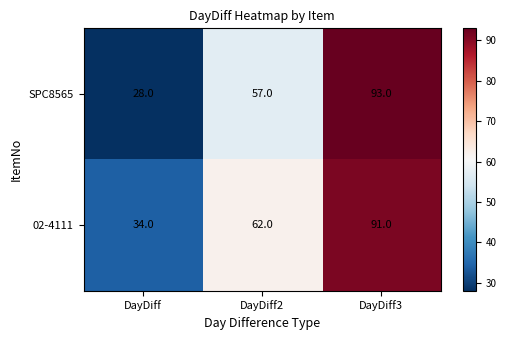

Which series changed the most between DayDiff2 and DayDiff3?

SPC8565